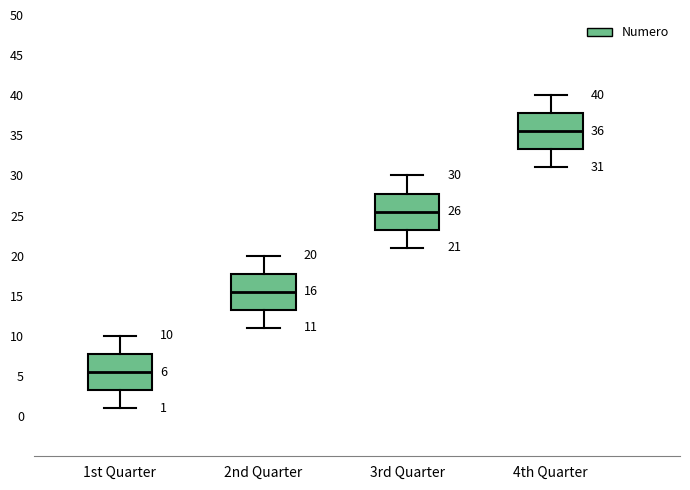

Which box has the lowest median line?

1st Quarter